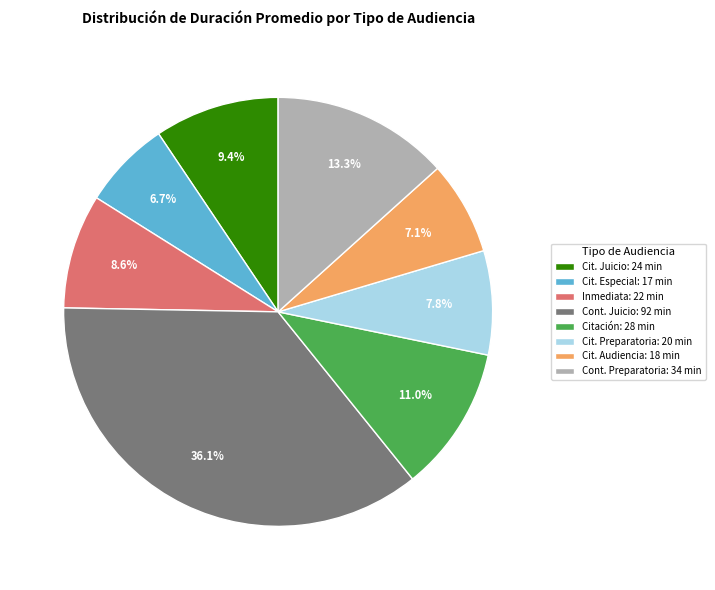

Is the sum of Cit. Juicio: 24 min and Inmediata: 22 min greater than half?

No